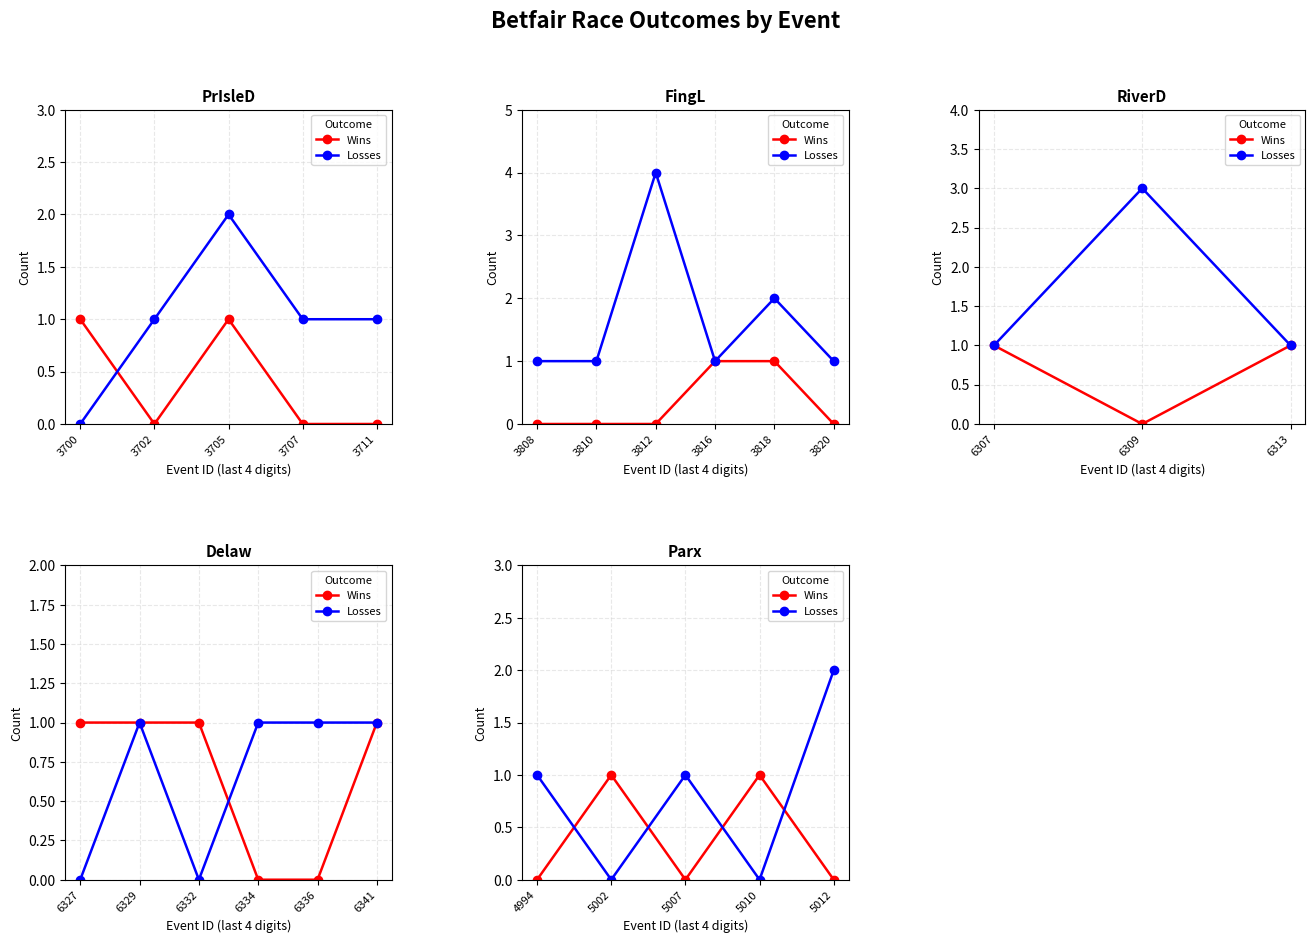

In Losses, how many points are lower than both neighbors (excluding endpoints)?

2